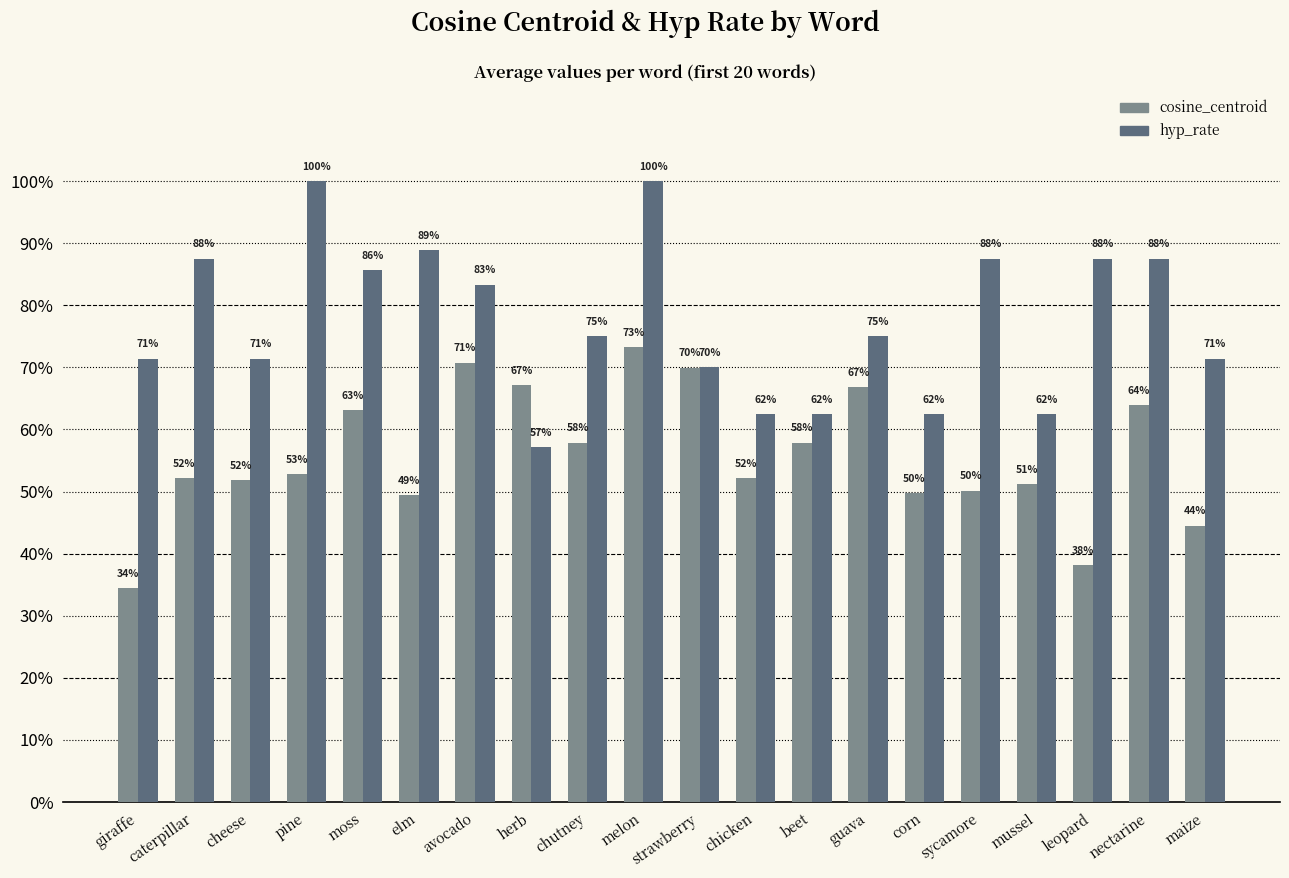

At beet, list the series in order from smallest to largest.

cosine_centroid, hyp_rate